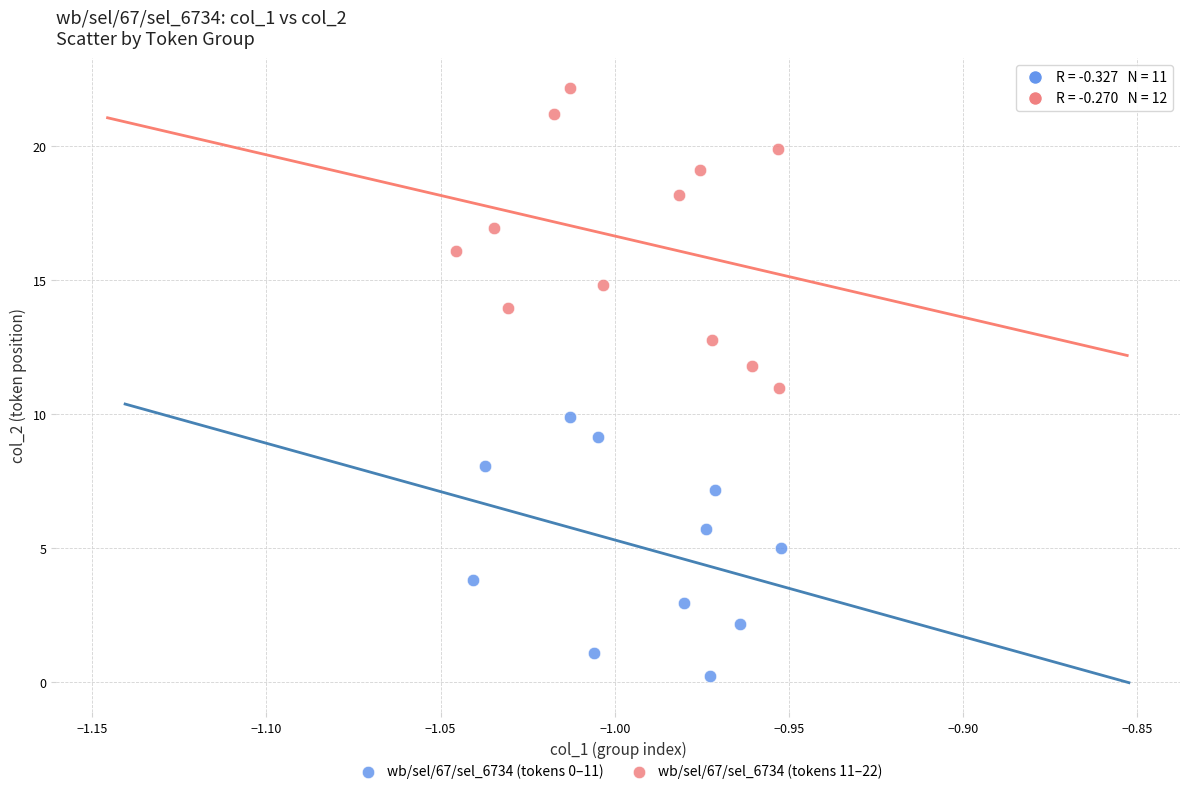

Which series contains the lowest Y value?

wb/sel/67/sel_6734 (tokens 0–11)